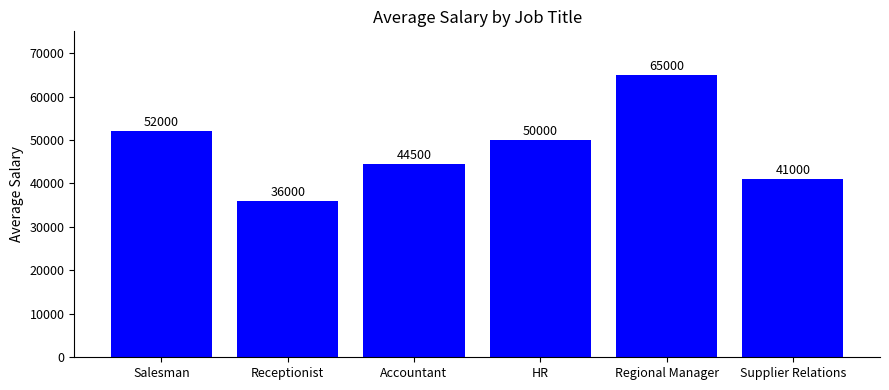

Rank the categories by value from highest to lowest.

Regional Manager, Salesman, HR, Accountant, Supplier Relations, Receptionist